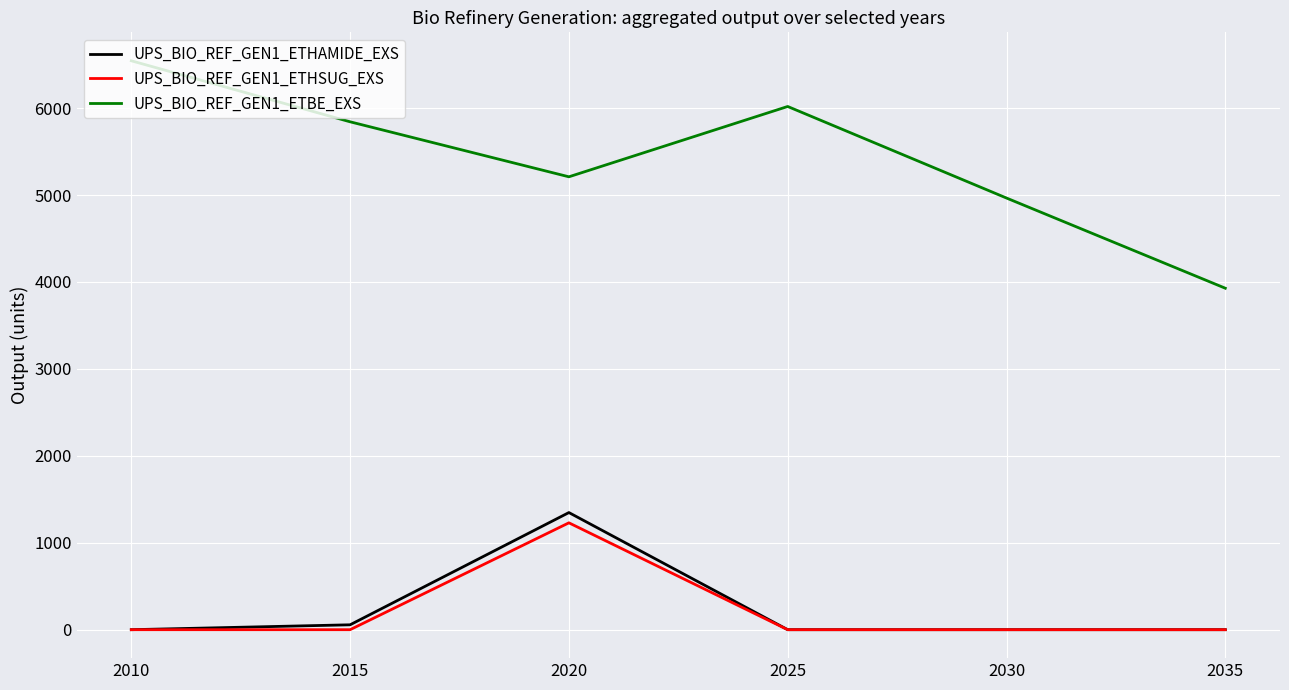

How many lines are shown in the chart?

3